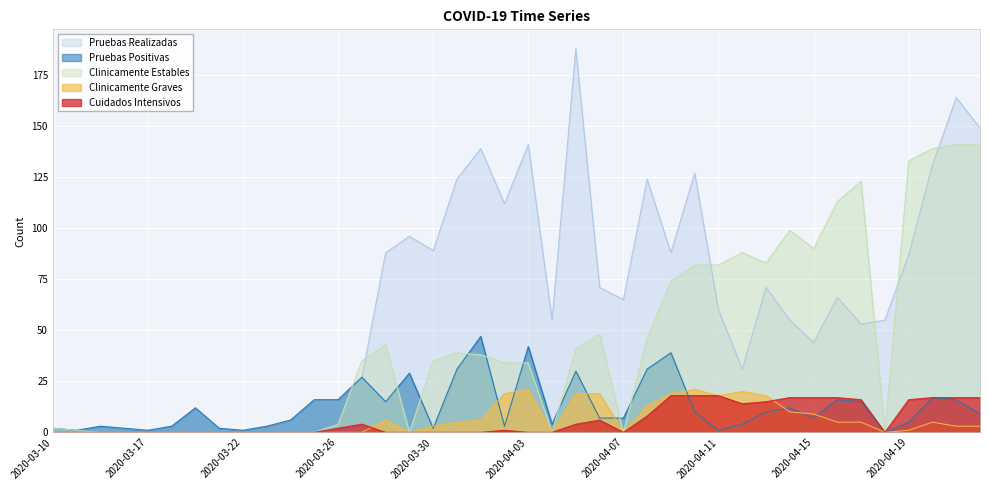

How many data points does each series have?

40